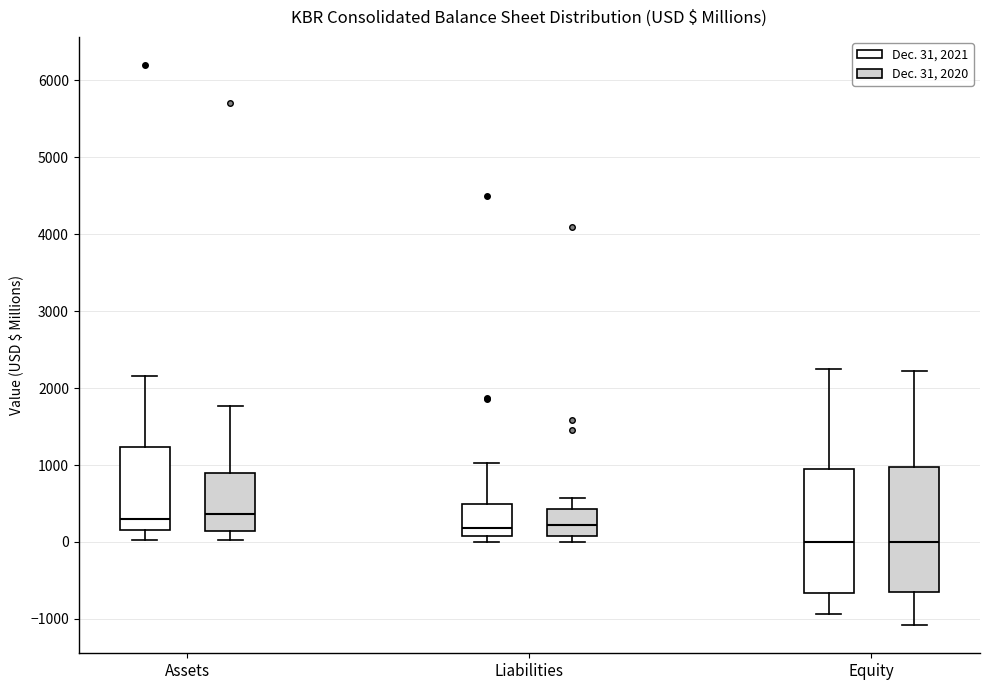

Reading left to right, read every box against the y-axis: the position of its median line, the range the box covers, and the ends of its whiskers. The values are not printed on the chart, so give them approximately, as read against the axis.

Assets (Dec. 31, 2021): median 300, box 200 to 1200, whiskers 0 to 2200
Assets (Dec. 31, 2020): median 400, box 100 to 900, whiskers 0 to 1800
Liabilities (Dec. 31, 2021): median 200, box 100 to 500, whiskers 0 to 1000
Liabilities (Dec. 31, 2020): median 200, box 100 to 400, whiskers 0 to 600
Equity (Dec. 31, 2021): median 0, box -700 to 900, whiskers -900 to 2300
Equity (Dec. 31, 2020): median 0, box -600 to 1000, whiskers -1100 to 2200